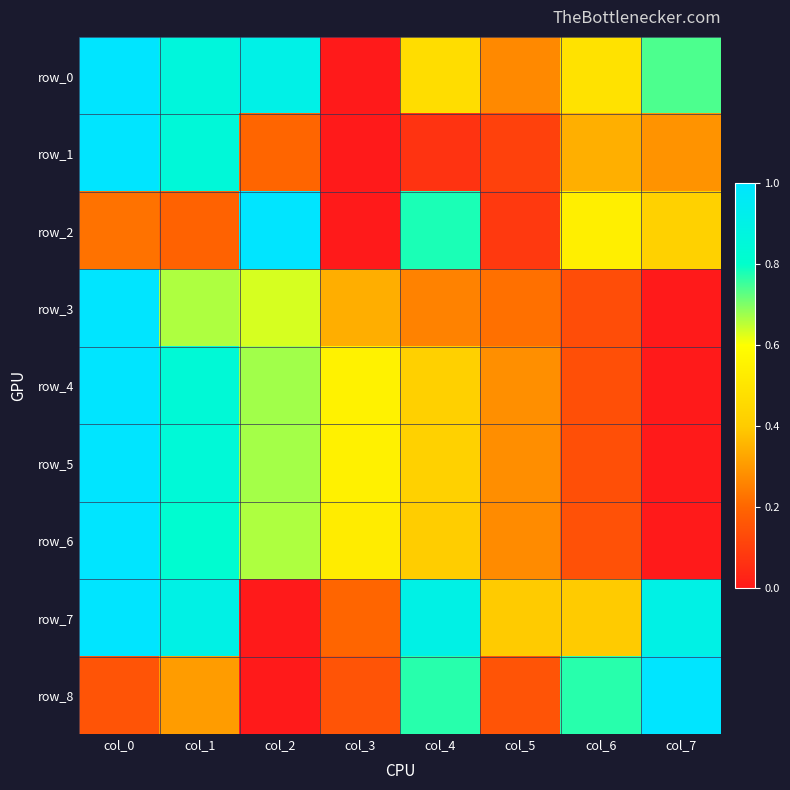

Which series has the largest total across all categories?

row_0